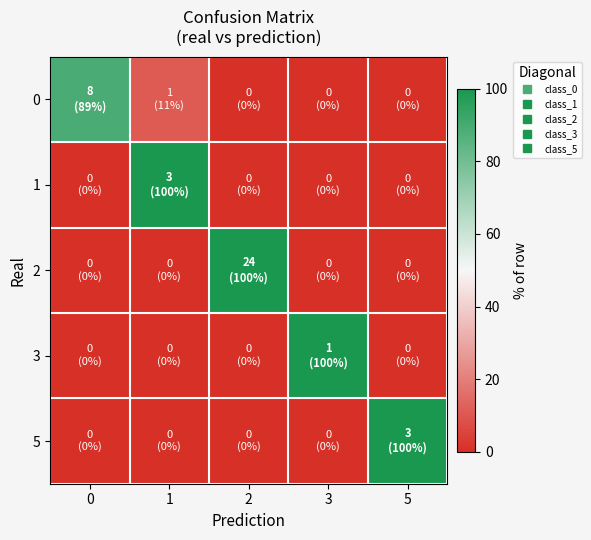

What is the total value across all series at 0?

88.9